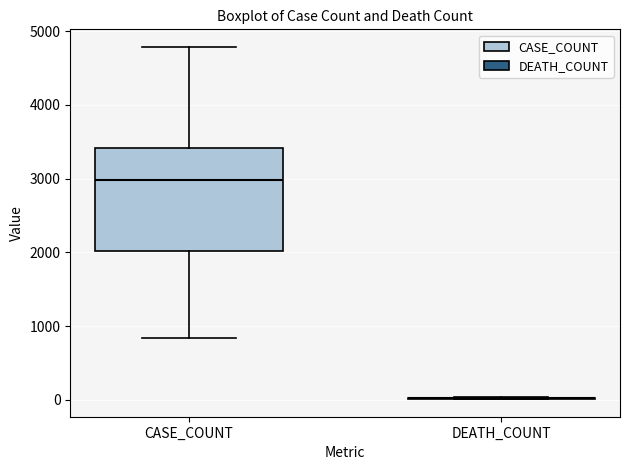

Reading left to right, read every box against the y-axis: the position of its median line, the range the box covers, and the ends of its whiskers. The values are not printed on the chart, so give them approximately, as read against the axis.

CASE_COUNT: median 3000, box 2000 to 3400, whiskers 800 to 4800
DEATH_COUNT: box collapsed to a line at 0, whiskers 0 to 0